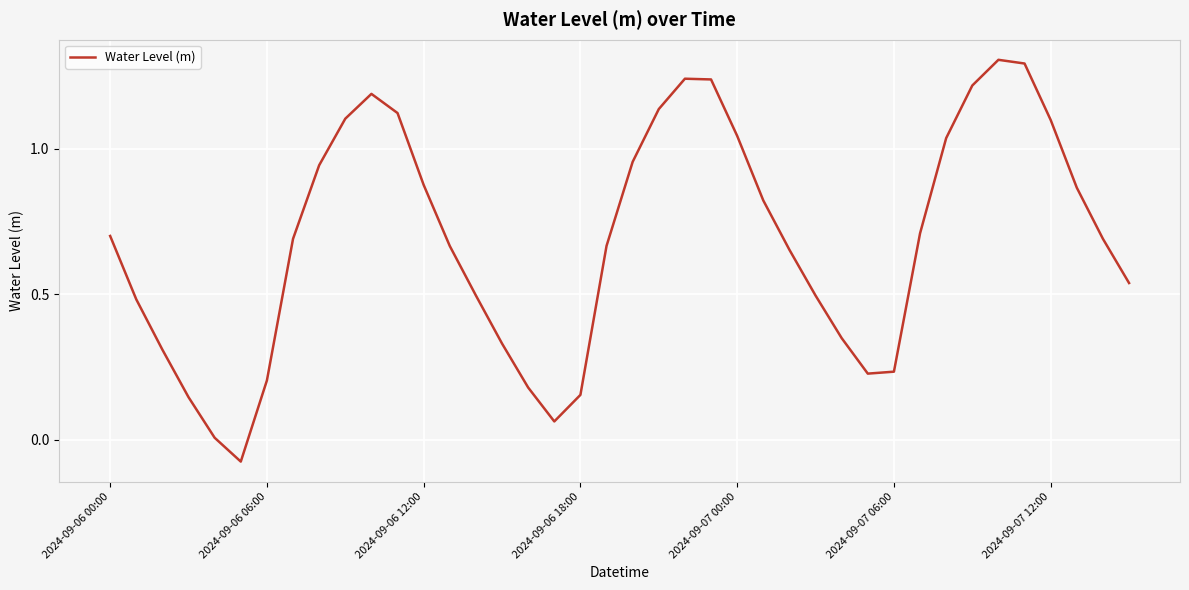

What is the maximum value shown in the chart?

1.3